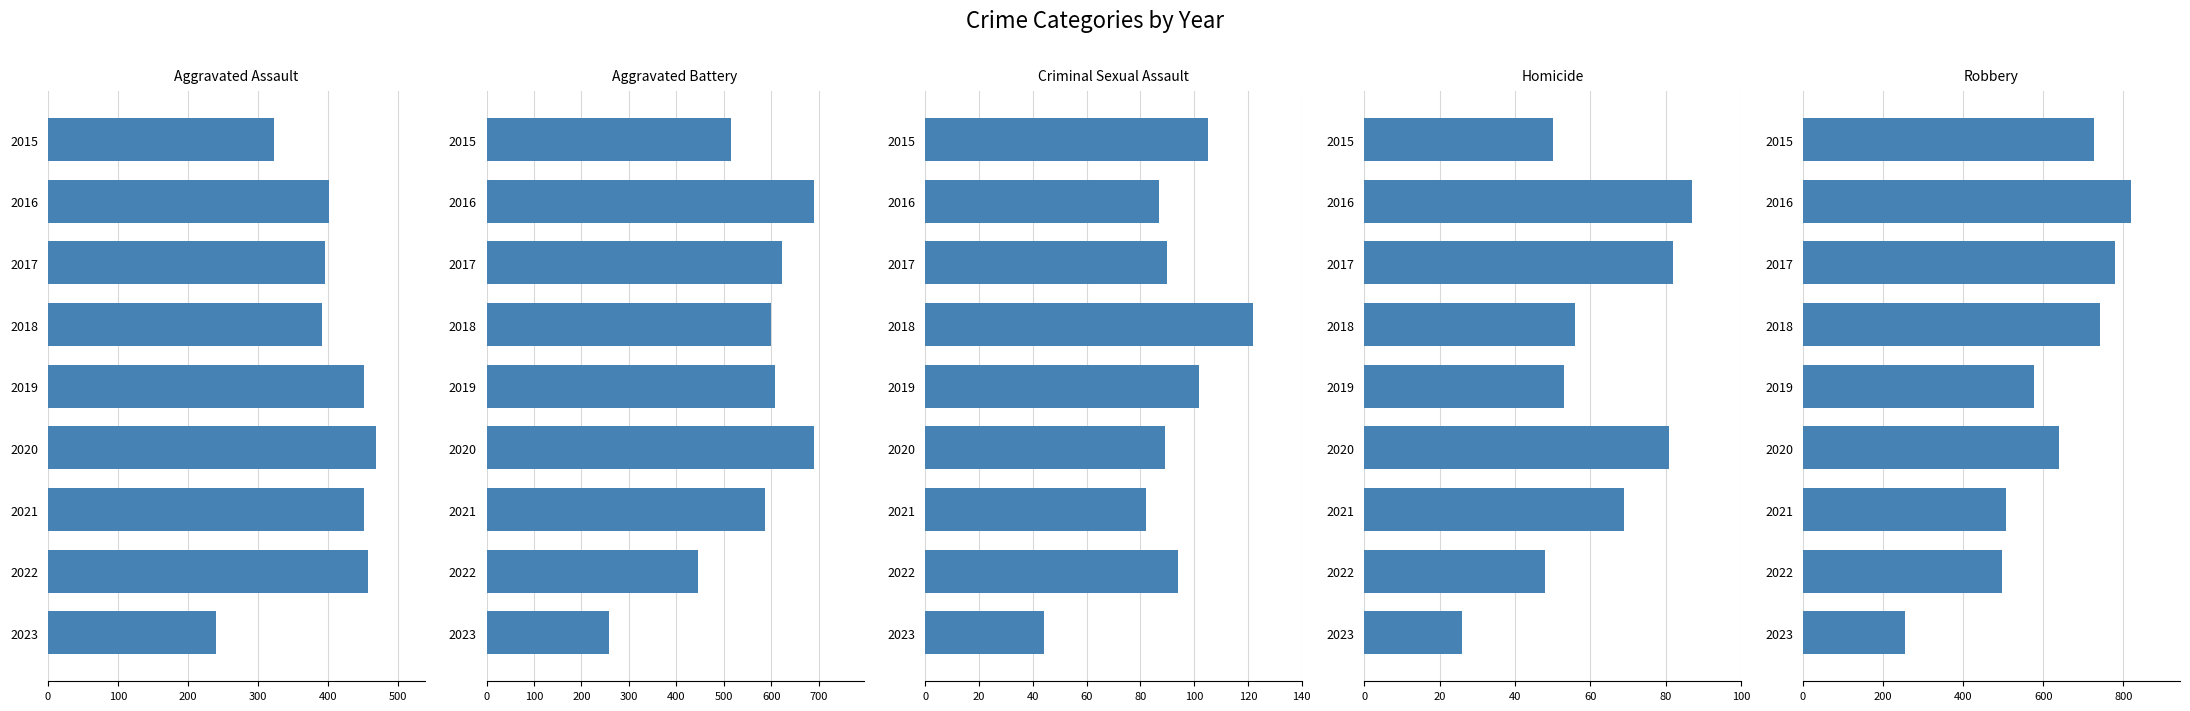

The value of Homicide at 2022 is 48. True or false?

True